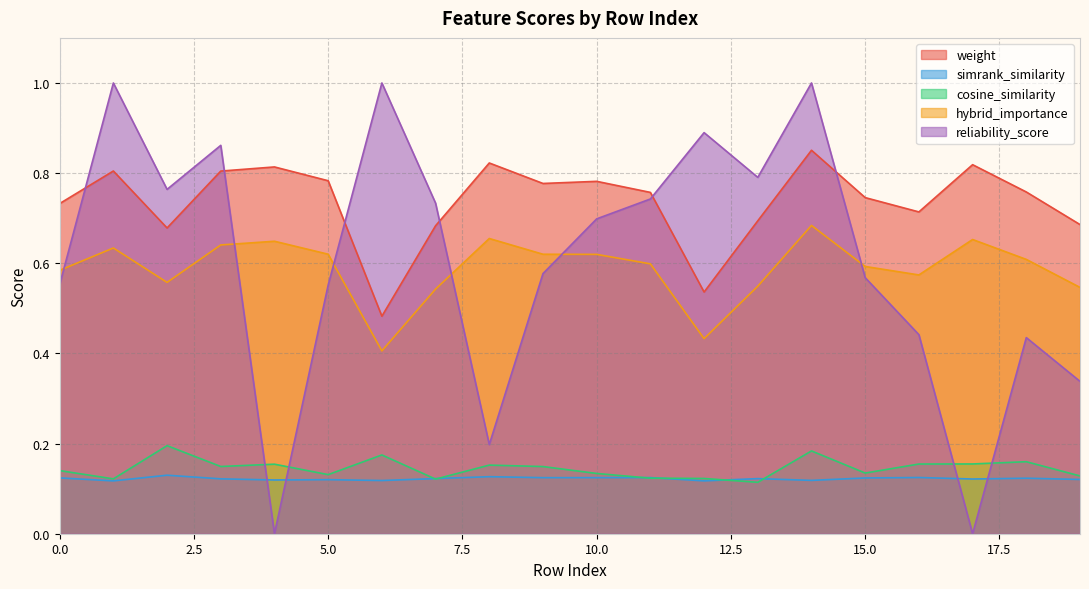

What is the spread (max minus min) of values at 17?

0.8